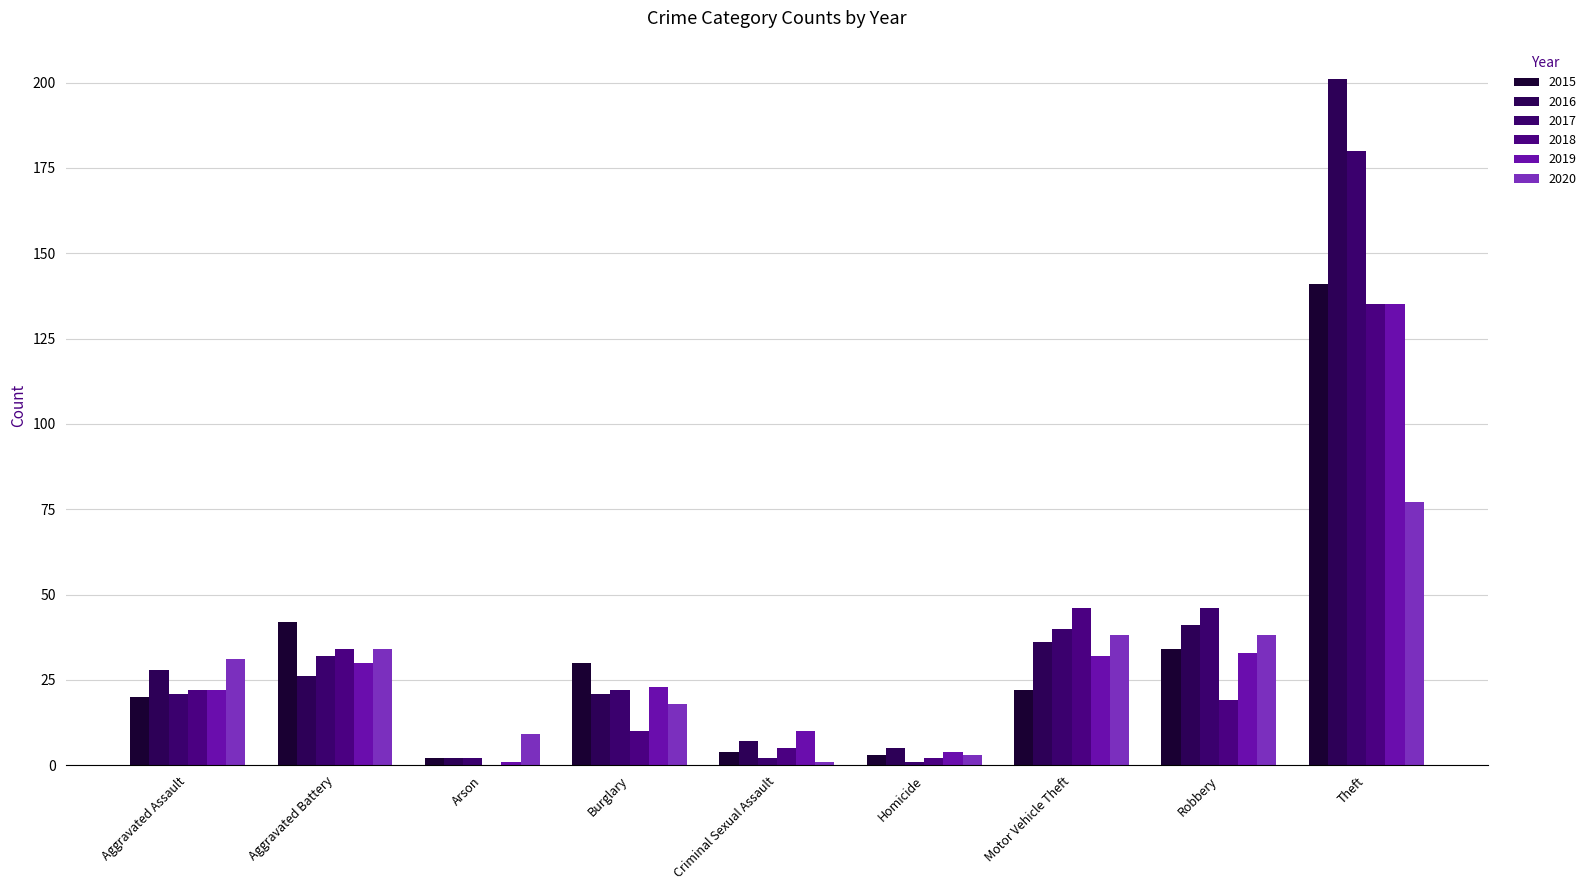

Is the value of 2019 at Robbery greater than the value of 2017 at Burglary?

Yes